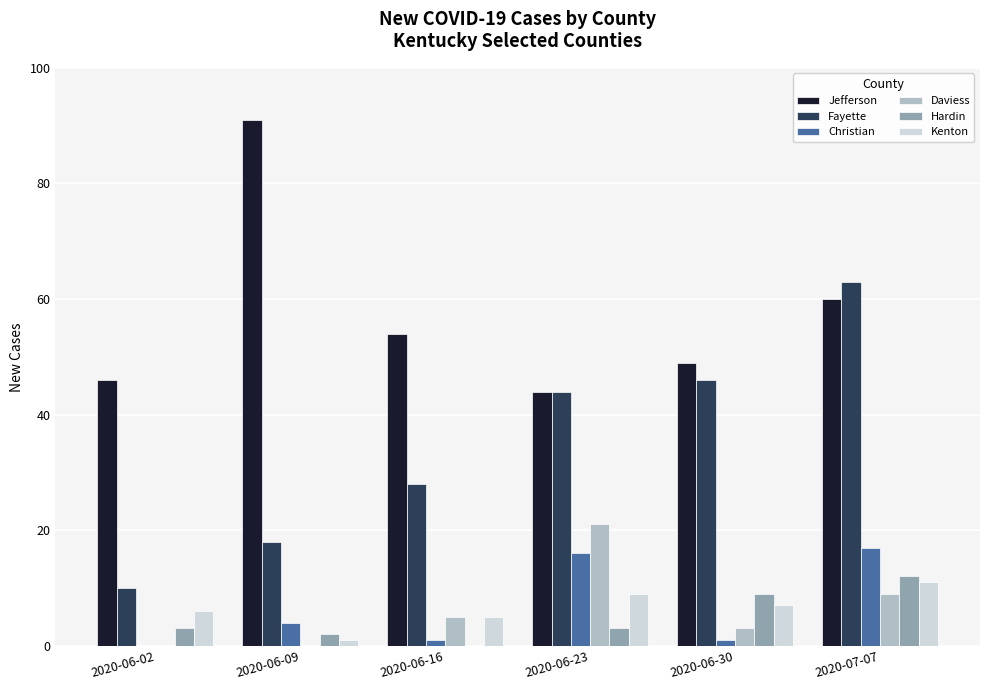

What is the sum of all Fayette values?

209